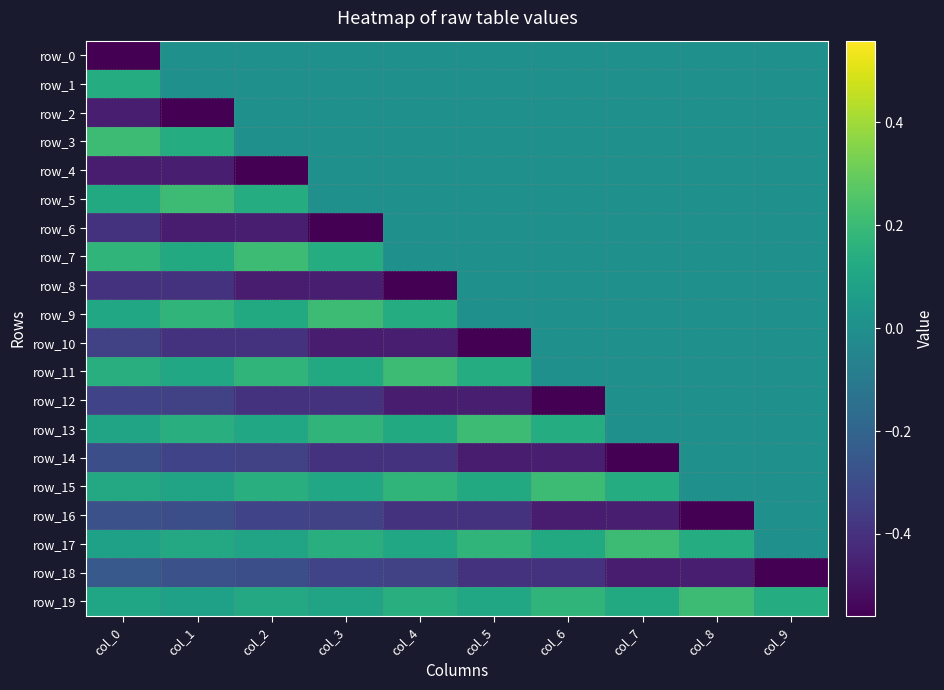

What is the sum of the row_12 values at col_6 and col_4?

-1.0